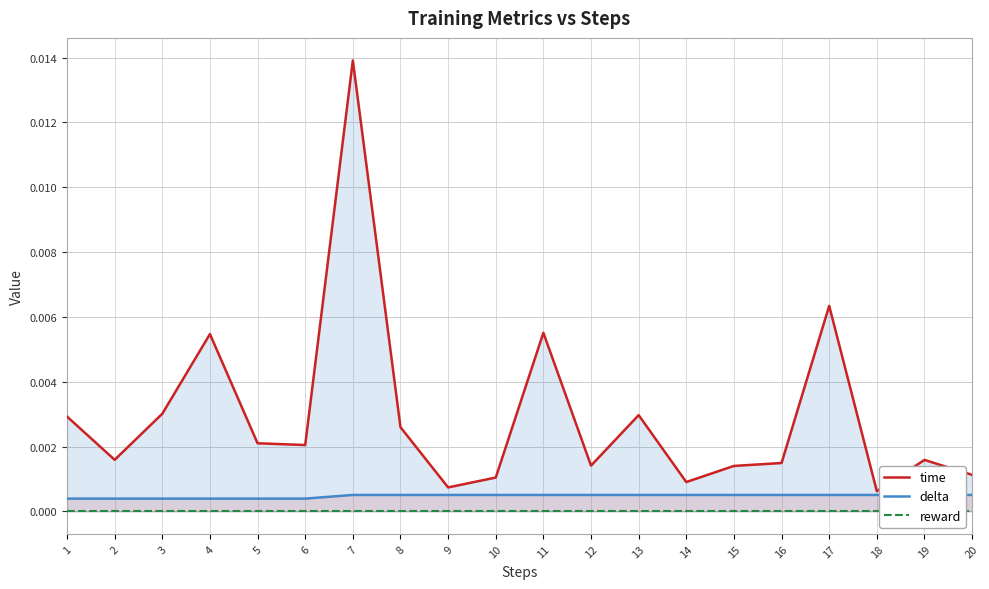

At which category is the sum across all series the highest?

7